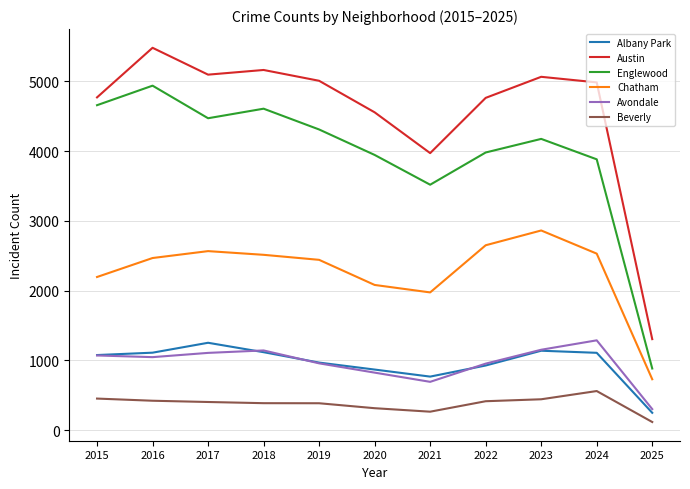

True or false: Englewood and Austin intersect in this chart.

False